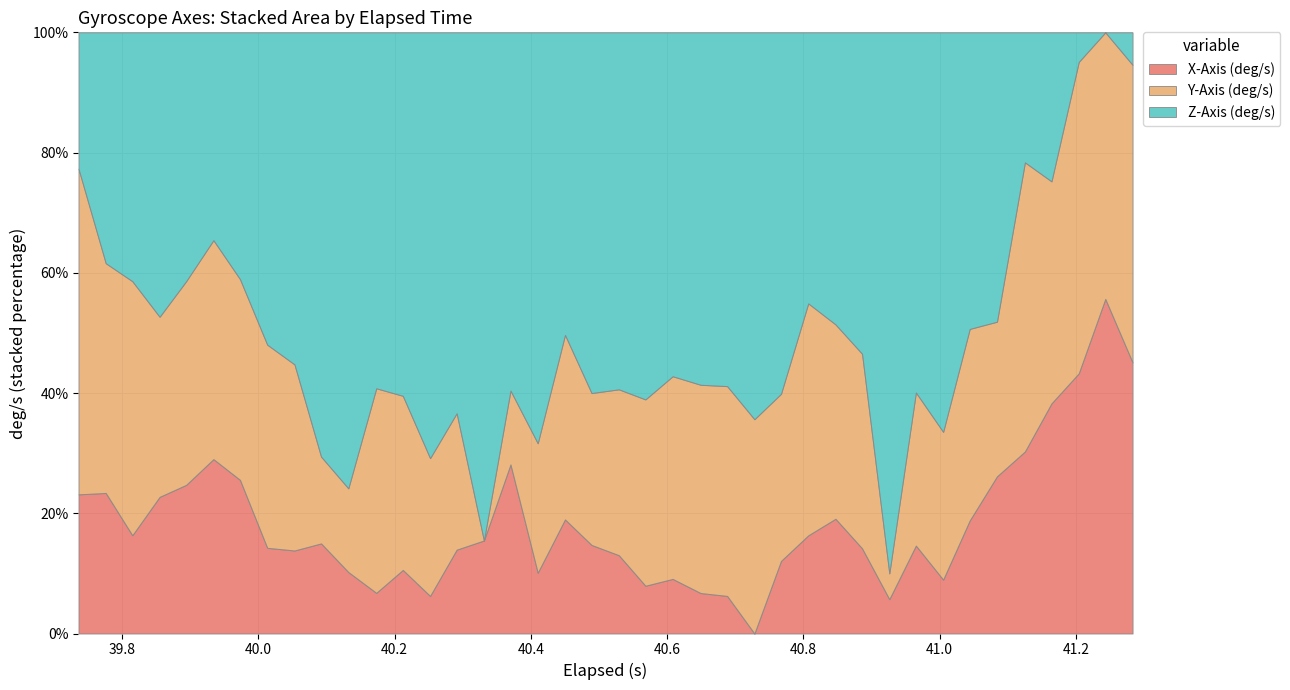

At which label does Z-Axis (deg/s) first exceed 4?

40.251999999999995